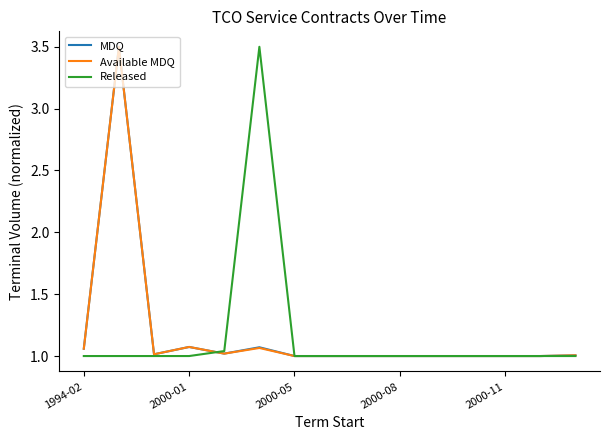

What is the greatest value displayed?

3.5